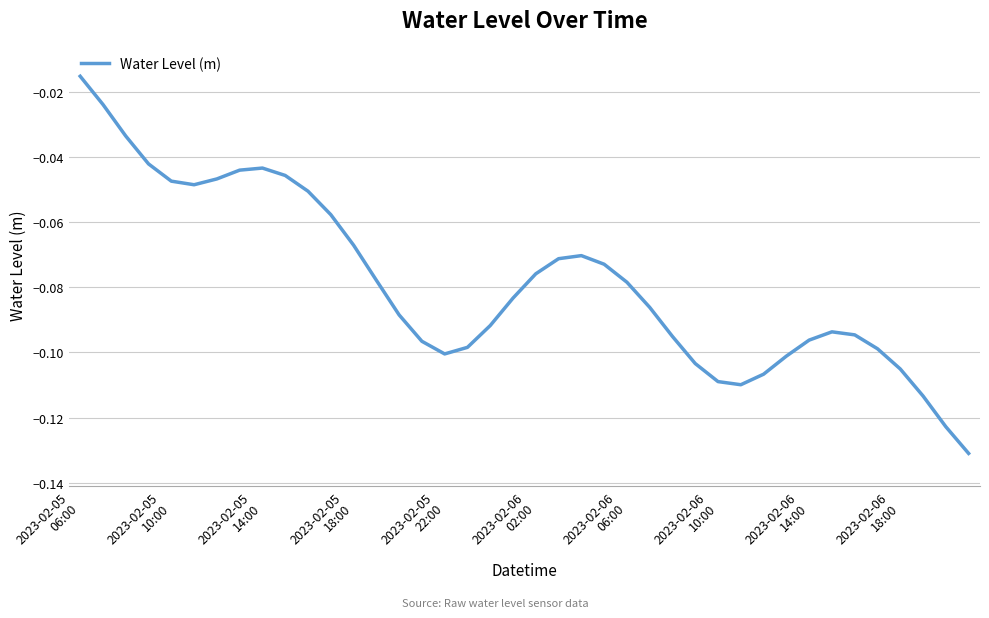

Count the number of categories in the chart.

40